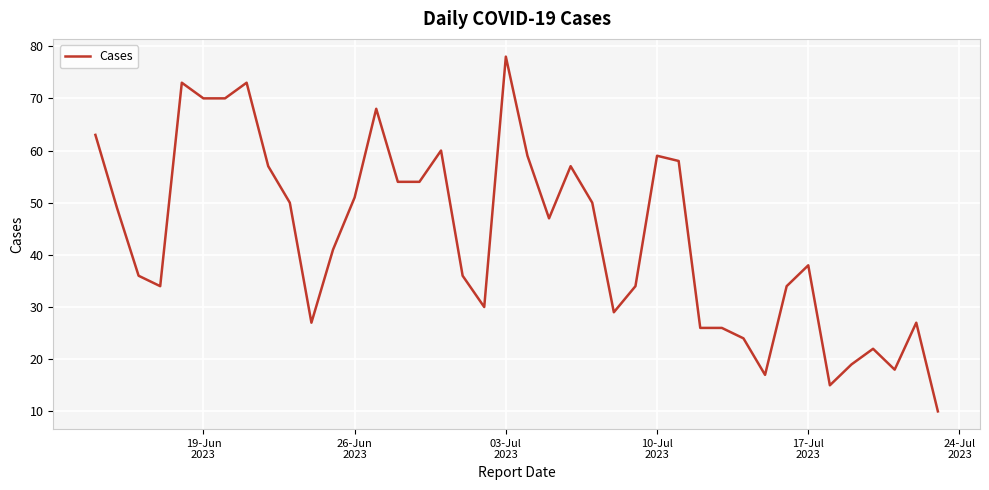

What is the minimum value shown in the chart?

10